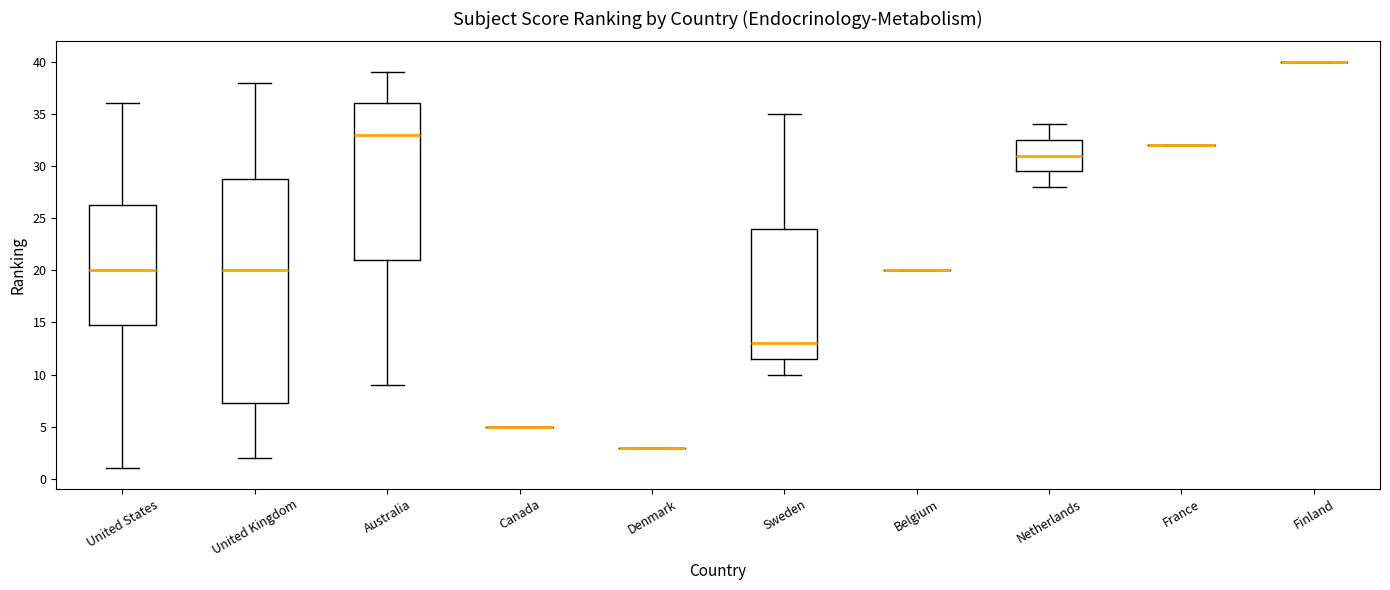

Comparing the boxes themselves (not the whiskers), which one is the tallest?

United Kingdom